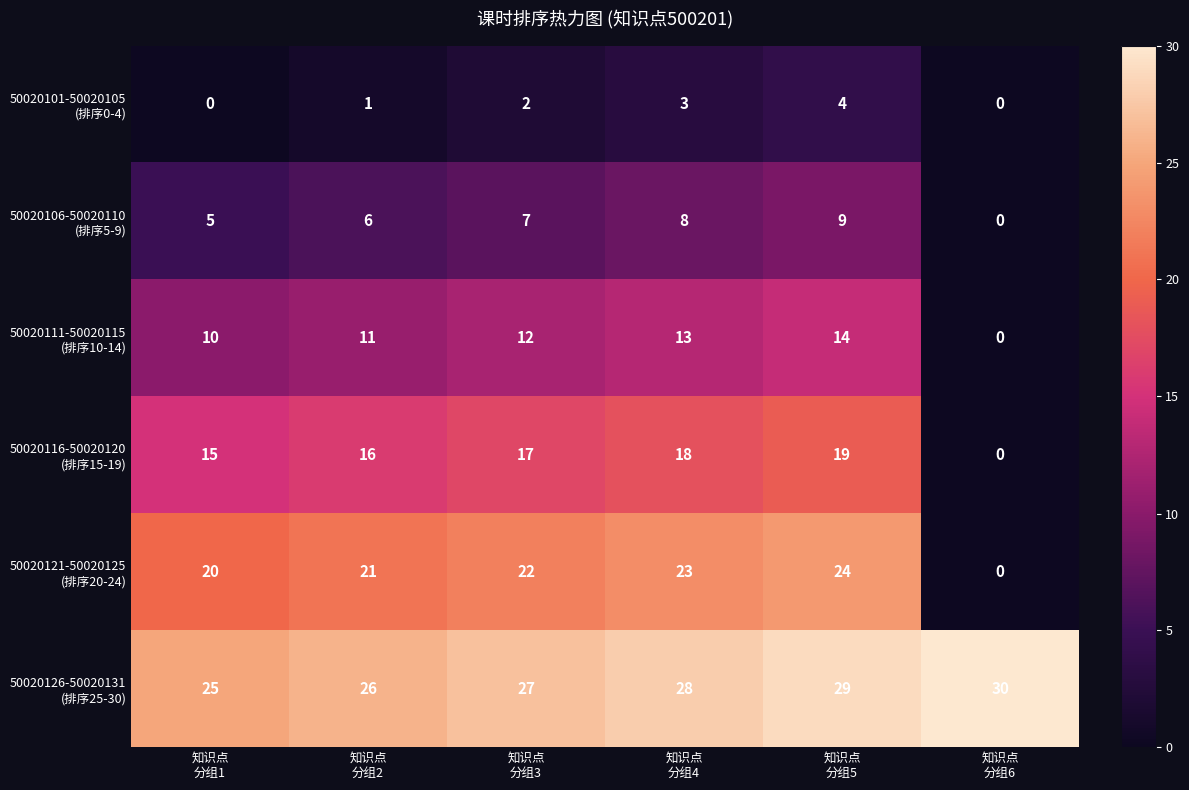

How many series are shown in this chart?

6